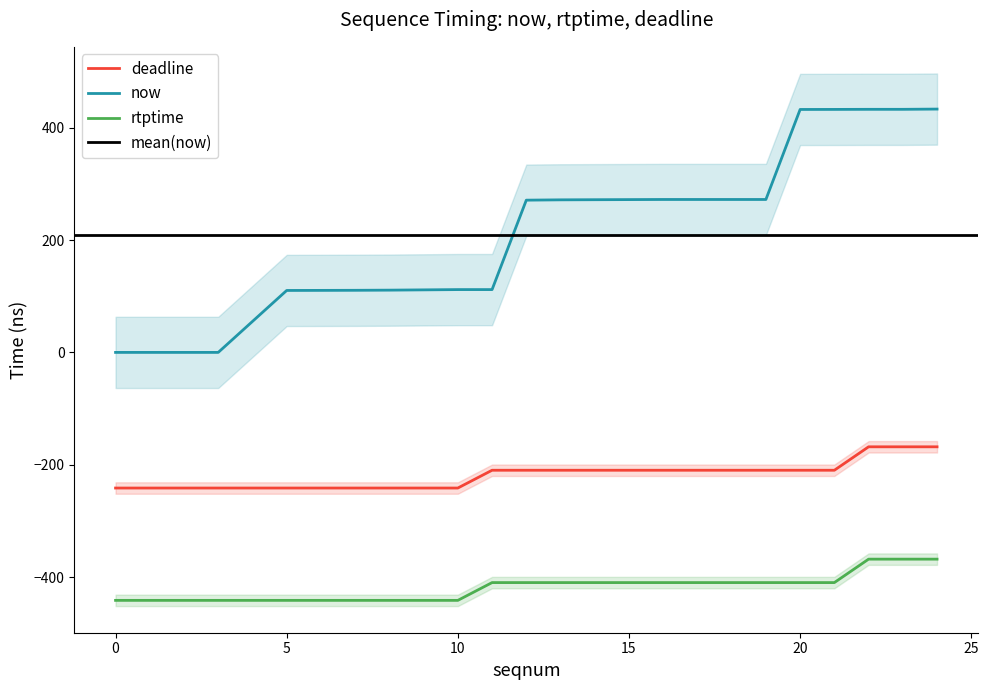

True or false: now and deadline cross at least once.

False